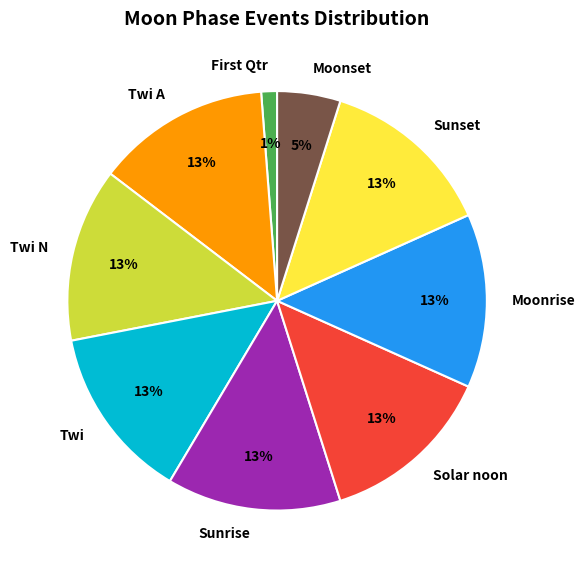

Is Twi the majority of the pie?

No